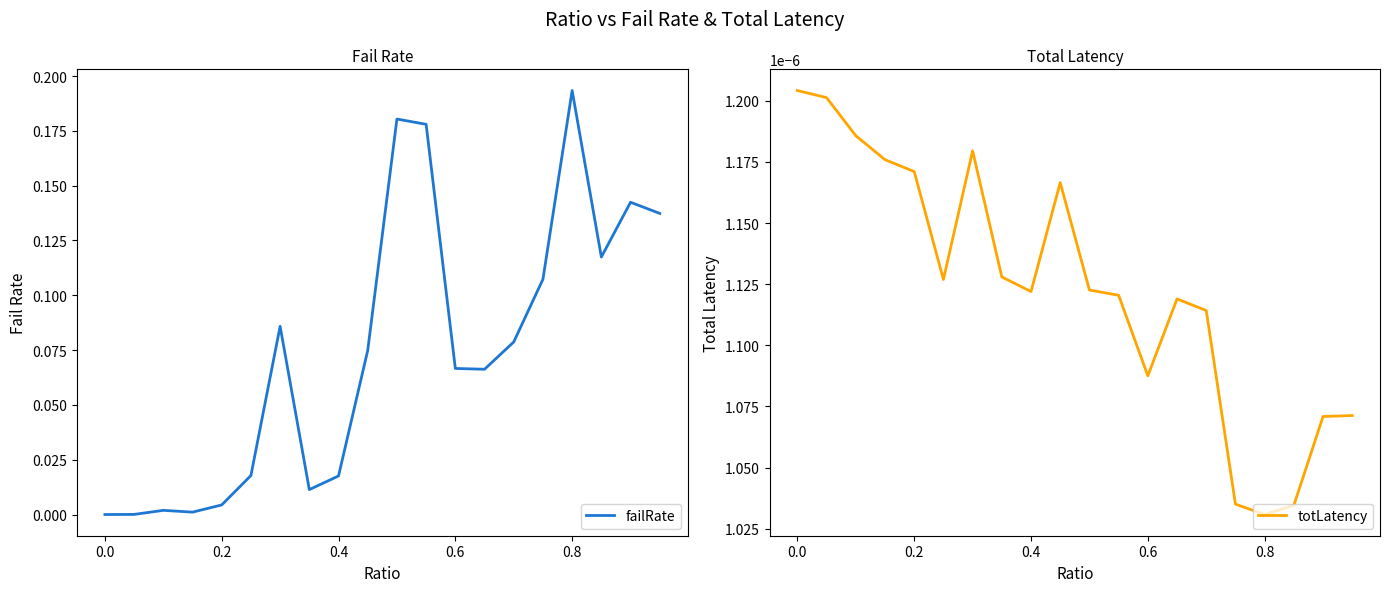

Reading left to right, transcribe all the data shown in this chart.

failRate: 0.0	0.0	0.0	0.0	0.0	0.0	0.1	0.0	0.0	0.1	0.2	0.2	0.1	0.1	0.1	0.1	0.2	0.1	0.1	0.1
totLatency: 0.0	0.0	0.0	0.0	0.0	0.0	0.0	0.0	0.0	0.0	0.0	0.0	0.0	0.0	0.0	0.0	0.0	0.0	0.0	0.0